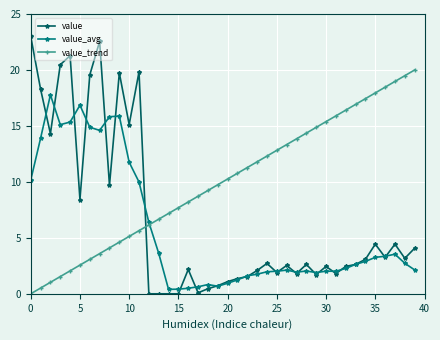

True or false: value and value_trend cross at least once.

True